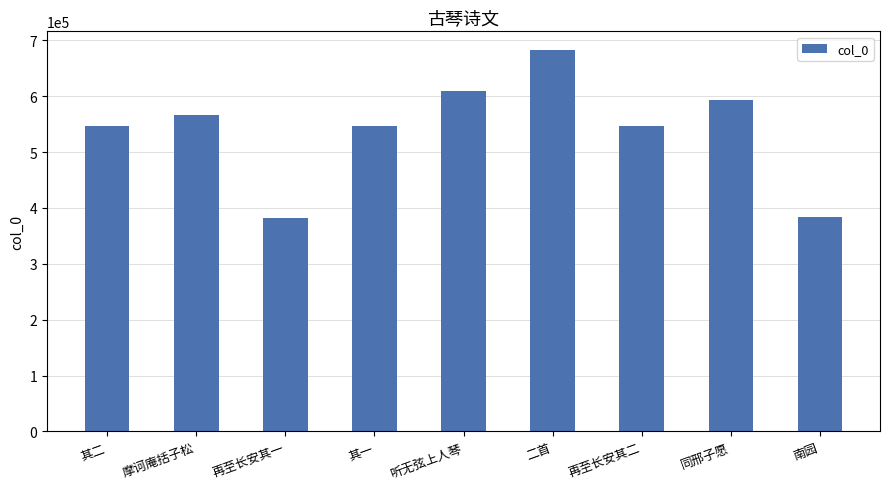

What is the difference between the maximum and minimum values?

299519